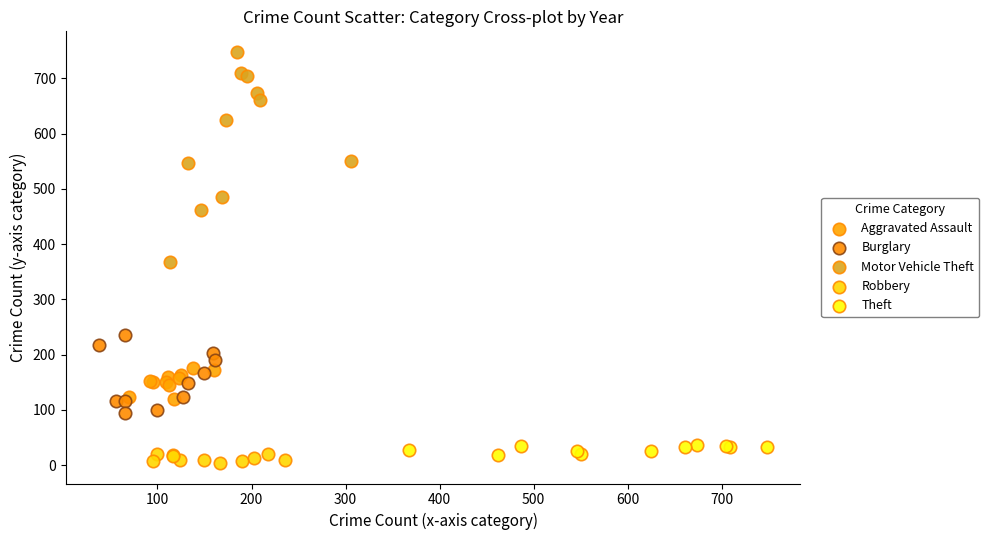

Which series reaches the maximum Y coordinate?

Motor Vehicle Theft